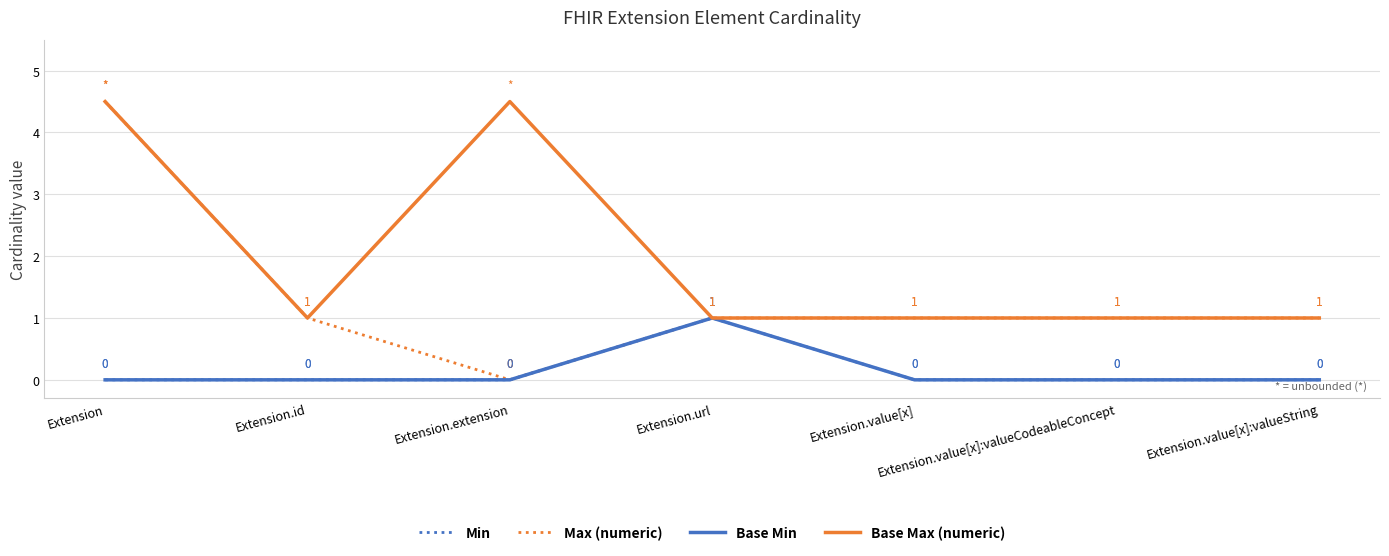

Does the chart have visible grid lines?

Yes